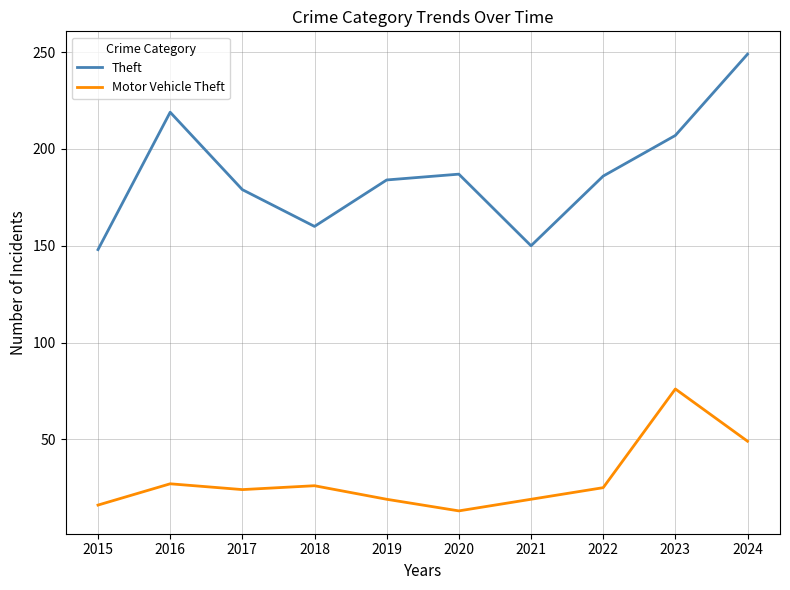

True or false: Theft and Motor Vehicle Theft cross at least once.

False